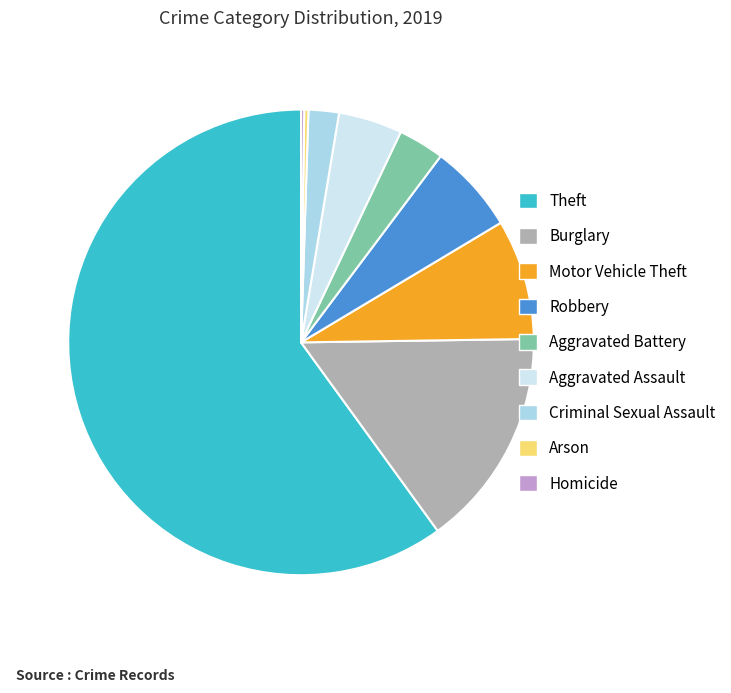

Which slice is the largest?

Theft